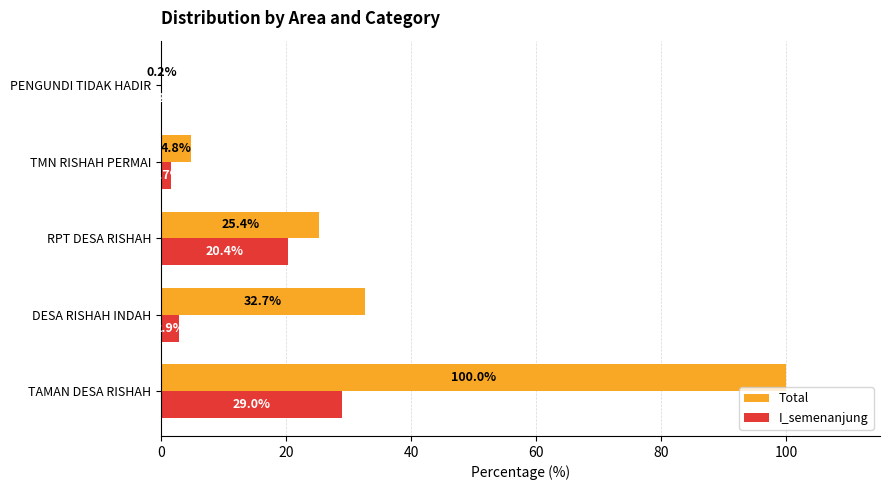

True or false: Total has a value of 11.2 at RPT DESA RISHAH.

False